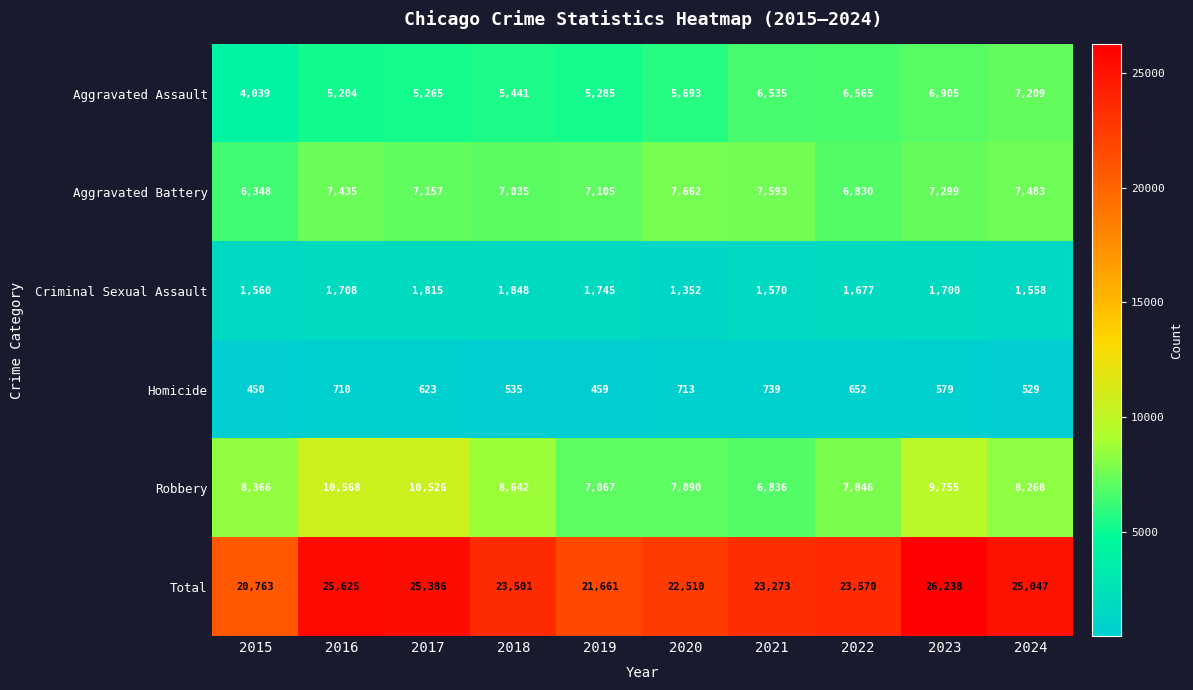

What is the difference between the maximum and minimum values in the Robbery series?

3732